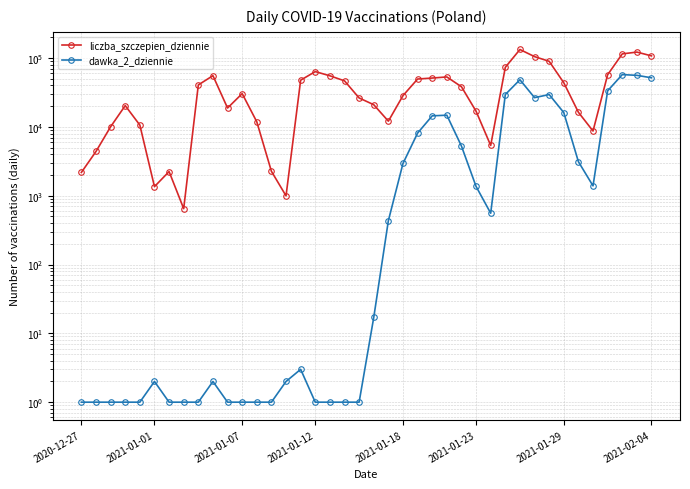

True or false: dawka_2_dziennie and liczba_szczepien_dziennie cross at least once.

False